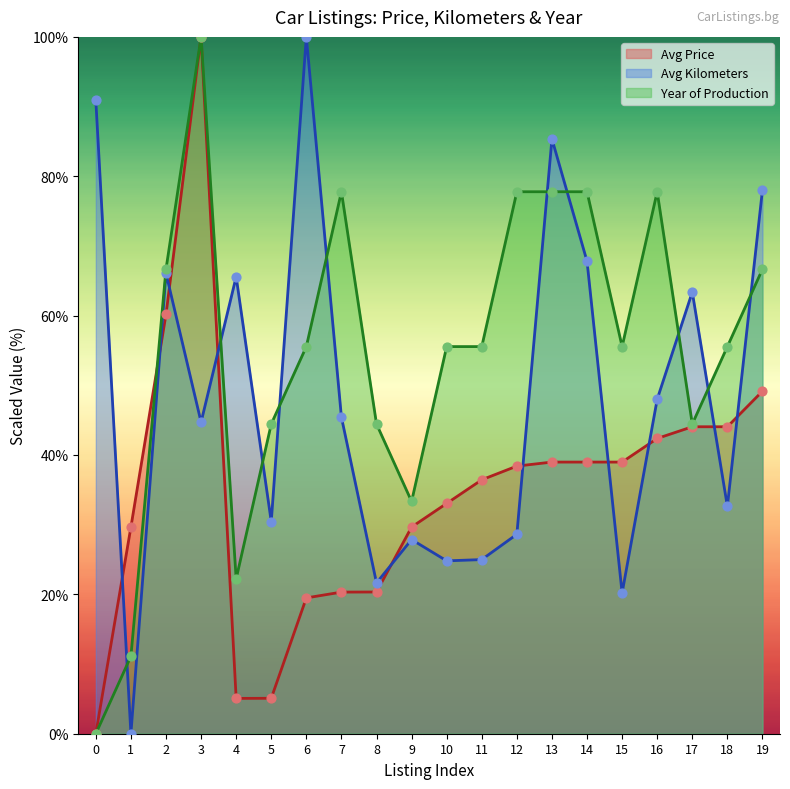

What is the total value across all series at 10?

113.4